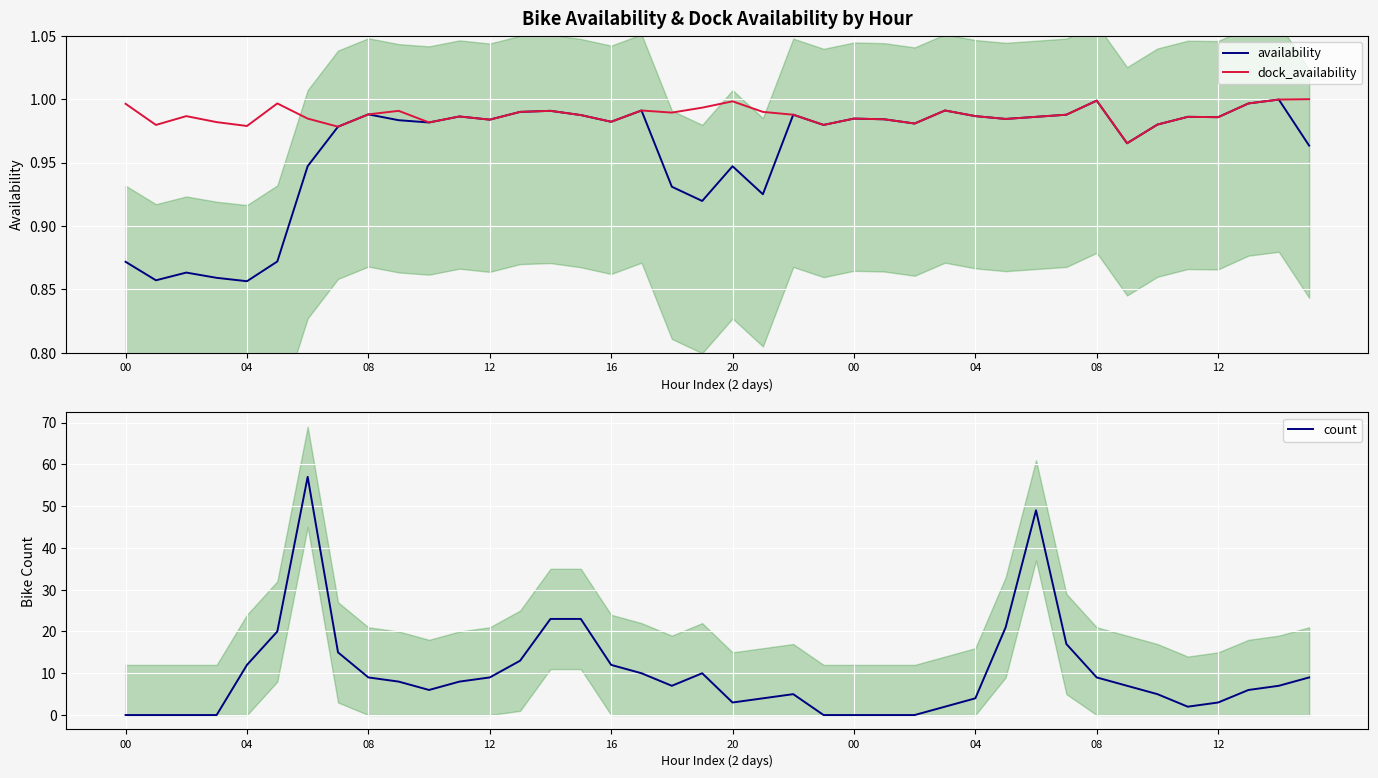

At 12, list the series in order from largest to smallest.

dock_availability, availability, count